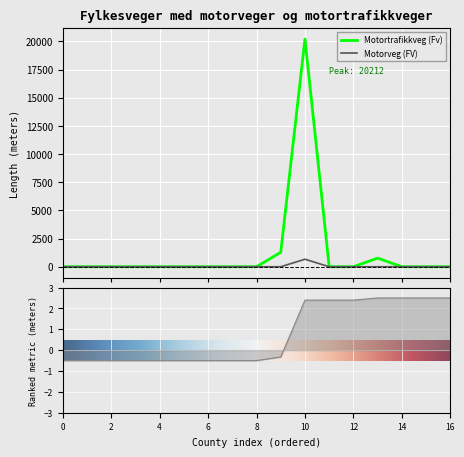

In Motorveg (FV), how many points are higher than both neighbors (excluding endpoints)?

1